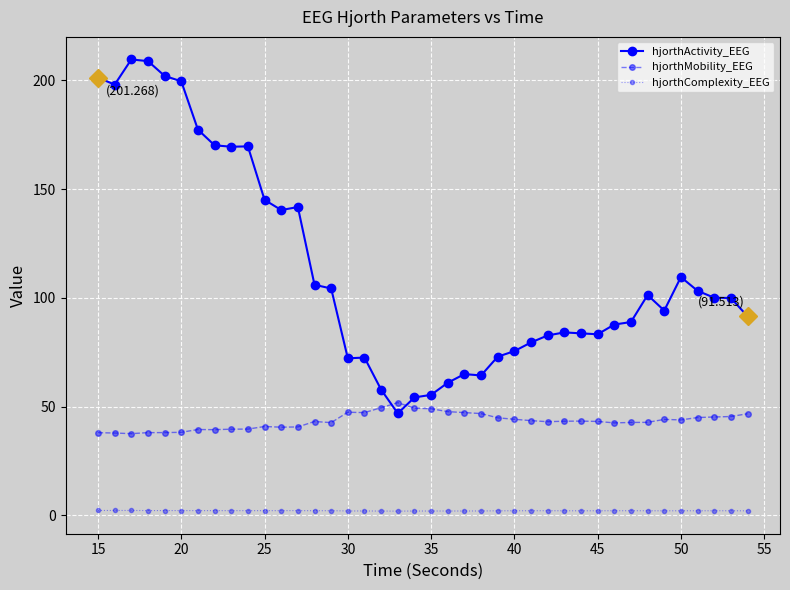

How many values in the hjorthActivity_EEG series are below 99?

20